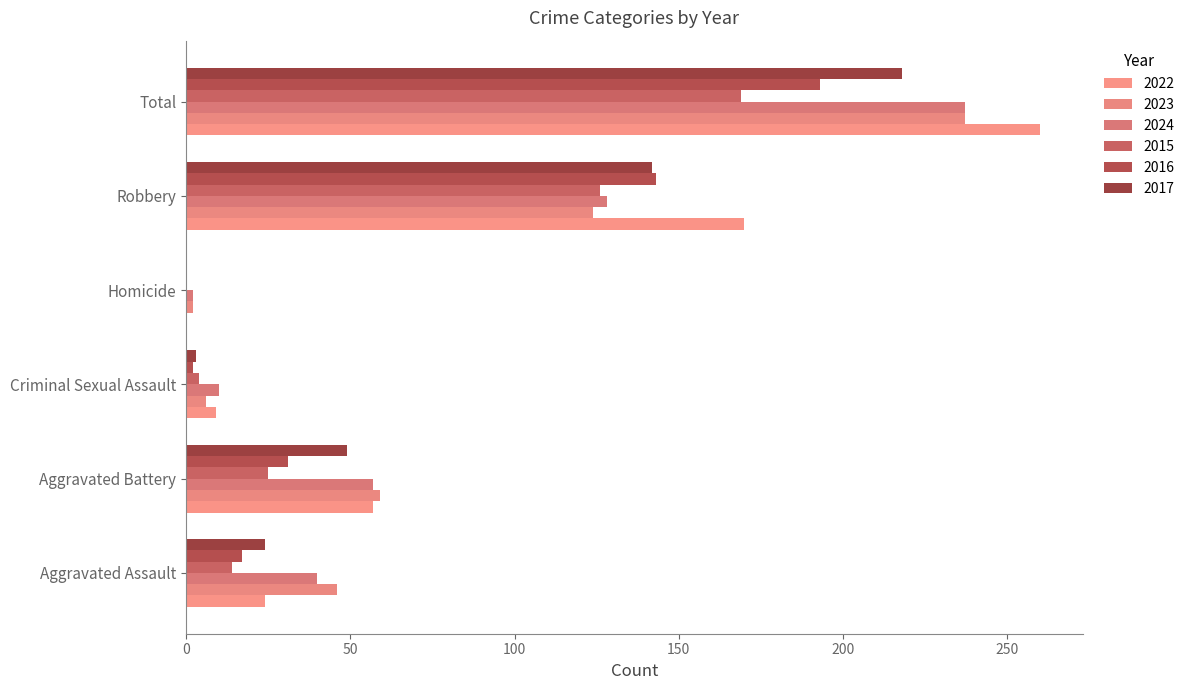

Reading left to right, transcribe all the data shown in this chart.

2022: 24	57	9	0	170	260
2023: 46	59	6	2	124	237
2024: 40	57	10	2	128	237
2015: 14	25	4	0	126	169
2016: 17	31	2	0	143	193
2017: 24	49	3	0	142	218